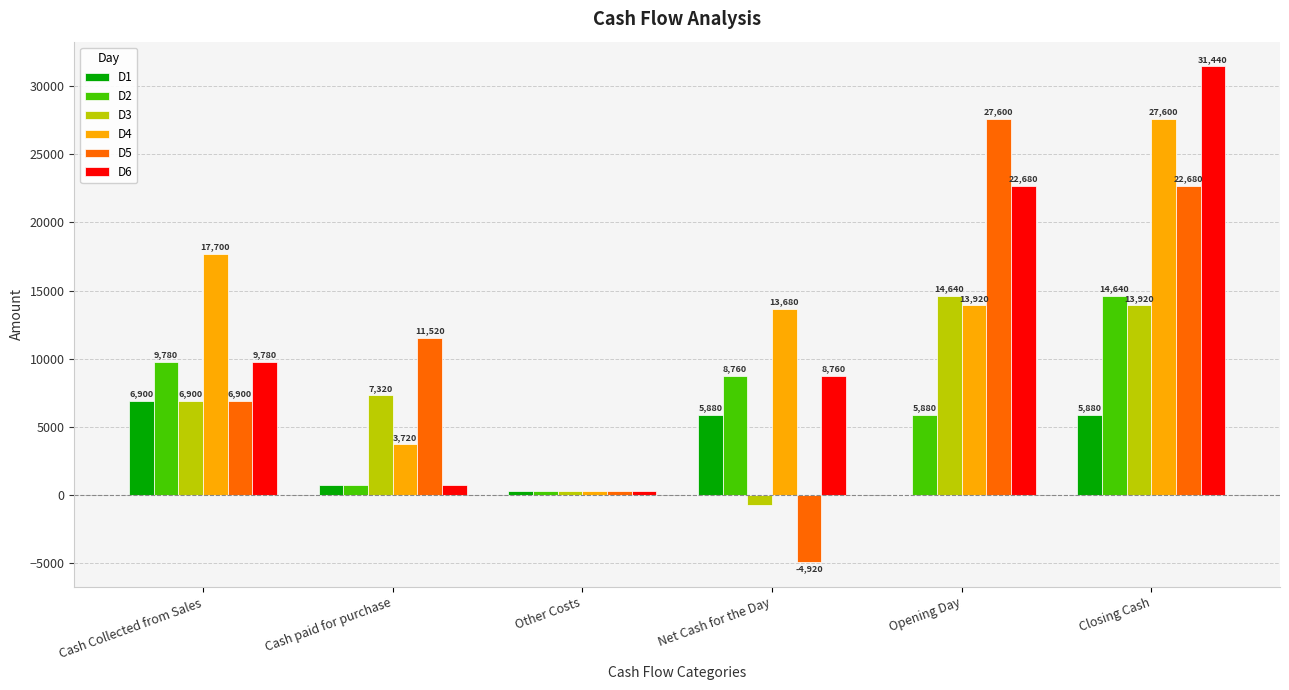

What is the sum of the D6 values at Cash Collected from Sales and Opening Day?

32460